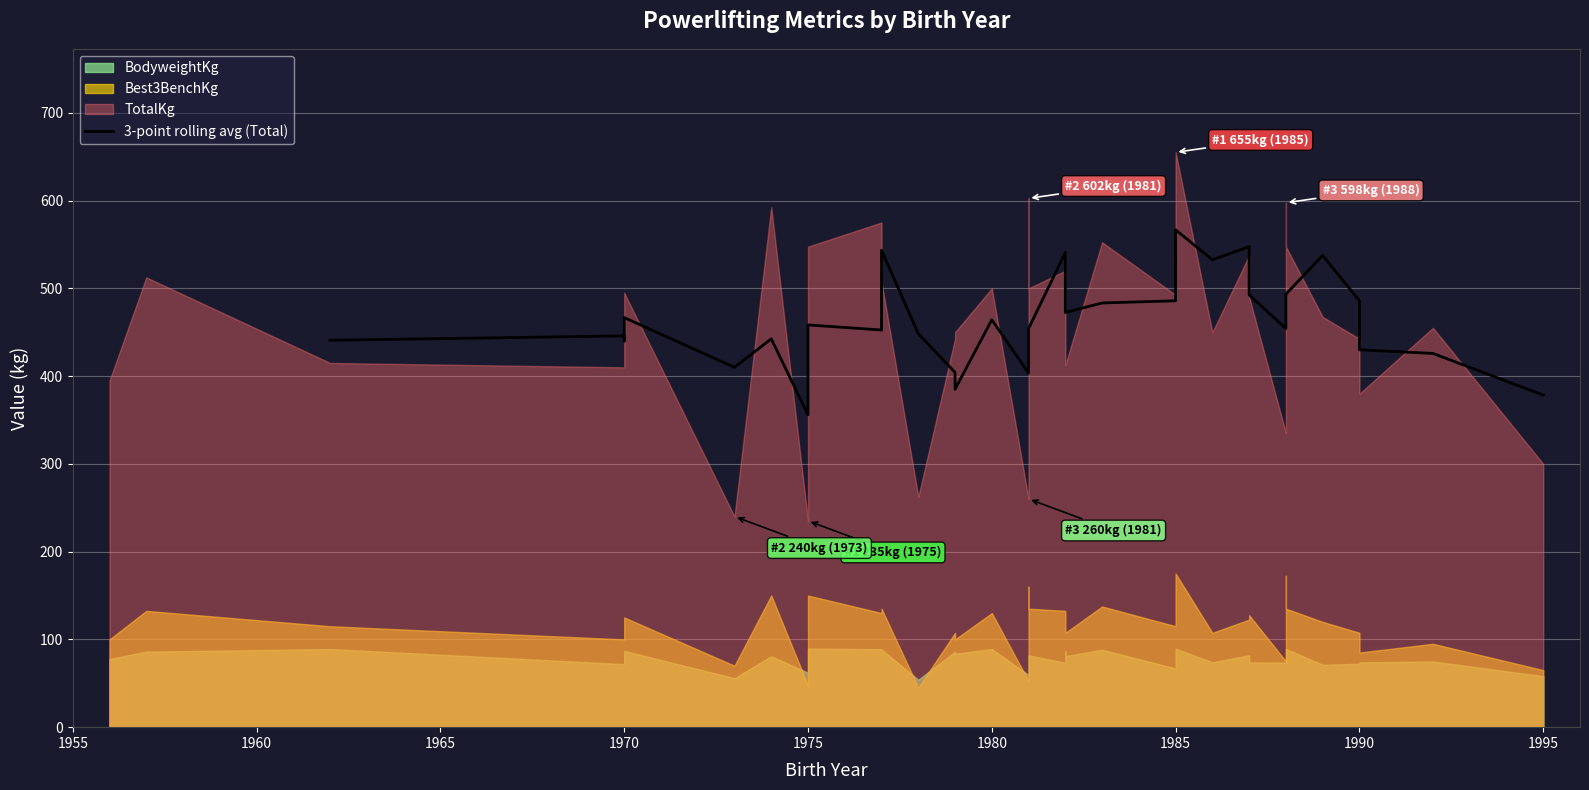

True or false: the data shows 485.8 at 1985.

True